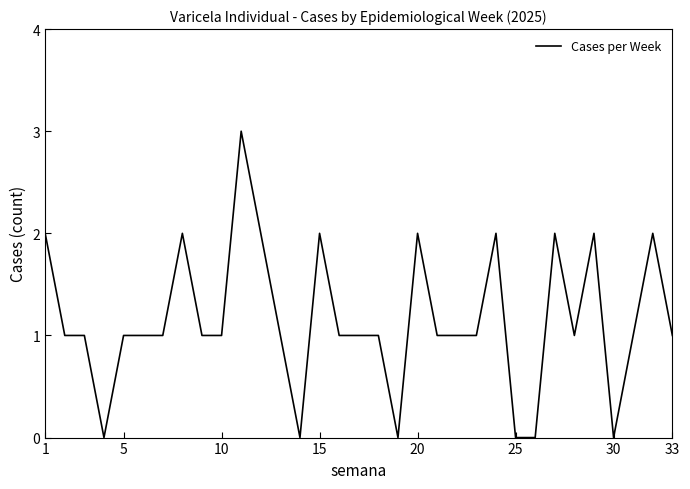

What is the difference between the maximum and minimum values?

3